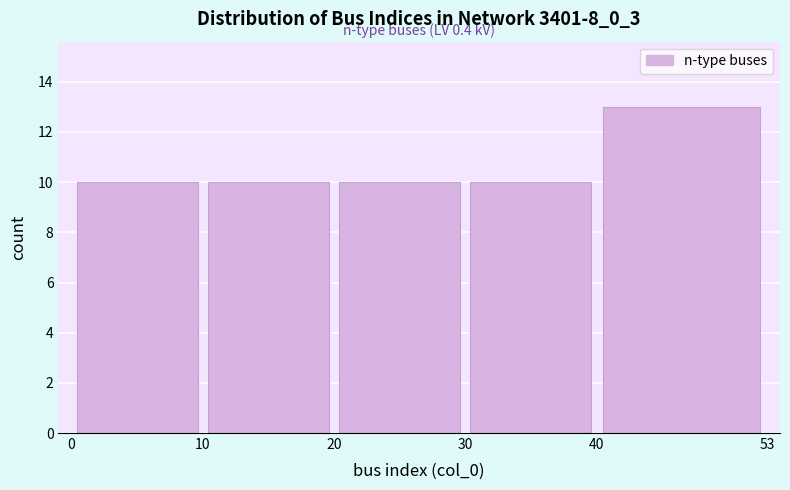

Over which range of the x-axis is the bar tallest?

40 to 53